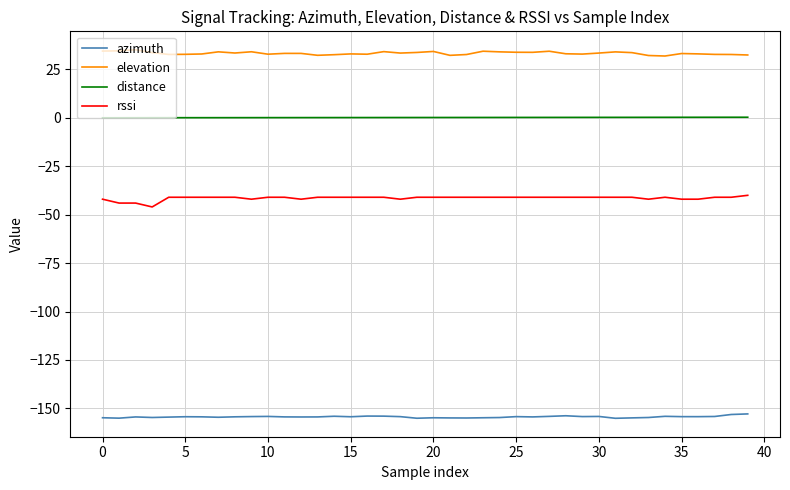

Which series has the widest spread of values?

rssi